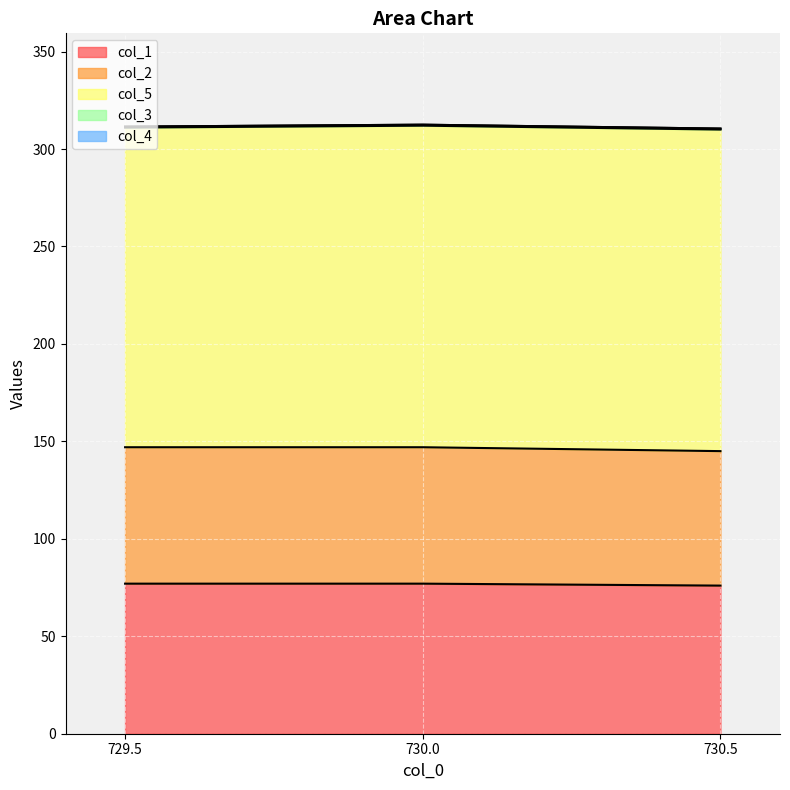

What value does the col_1 series have at 730.0?

77.0